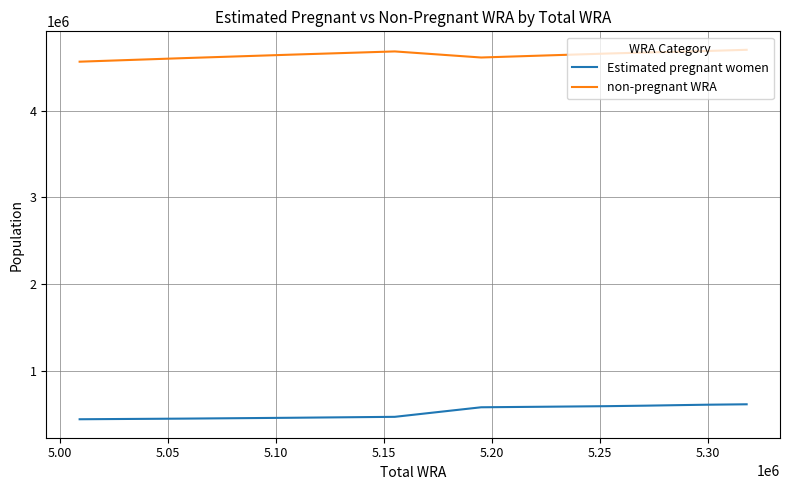

Does the chart display data point markers on the line(s)?

No